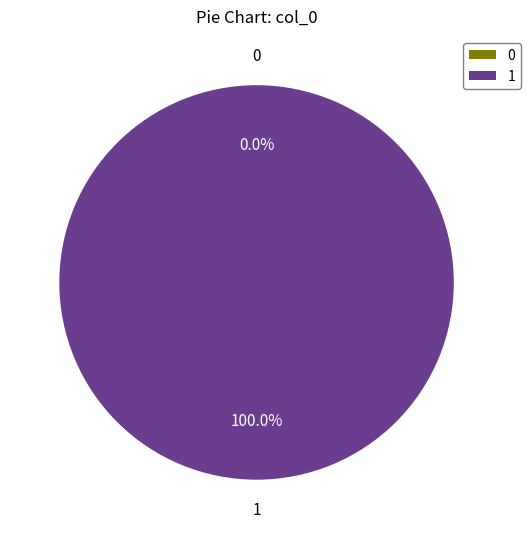

Does 0 account for over 50% of the chart?

No